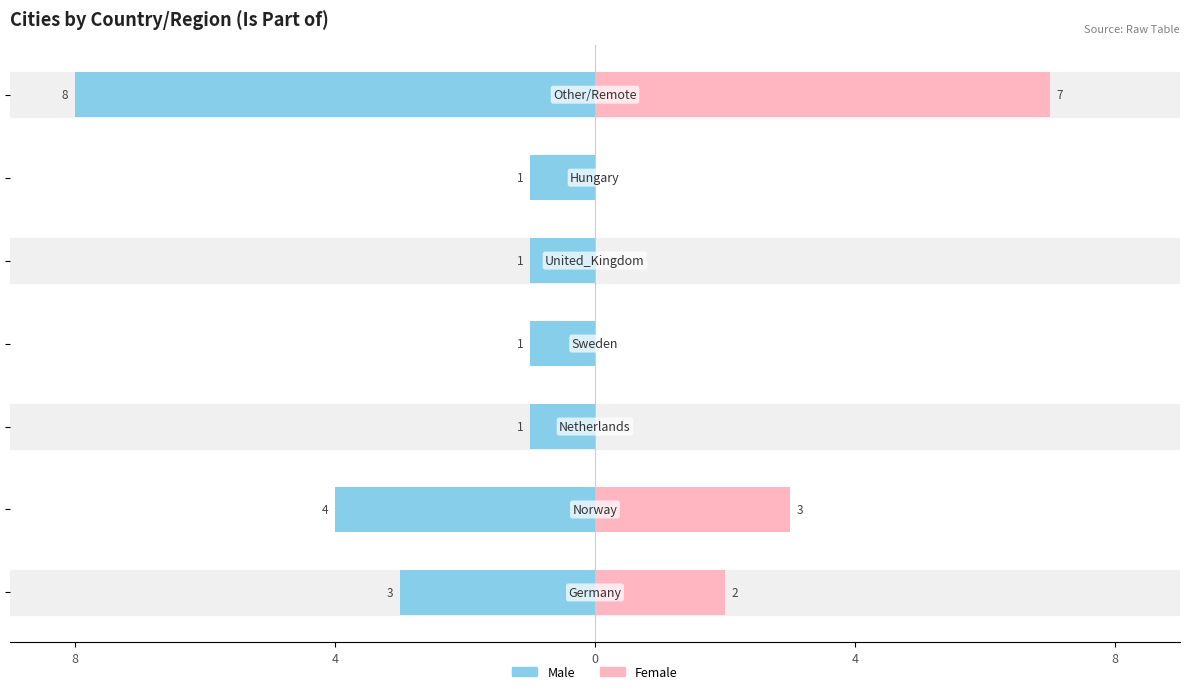

What is the value of the Female bar at the 2nd from the left?

3